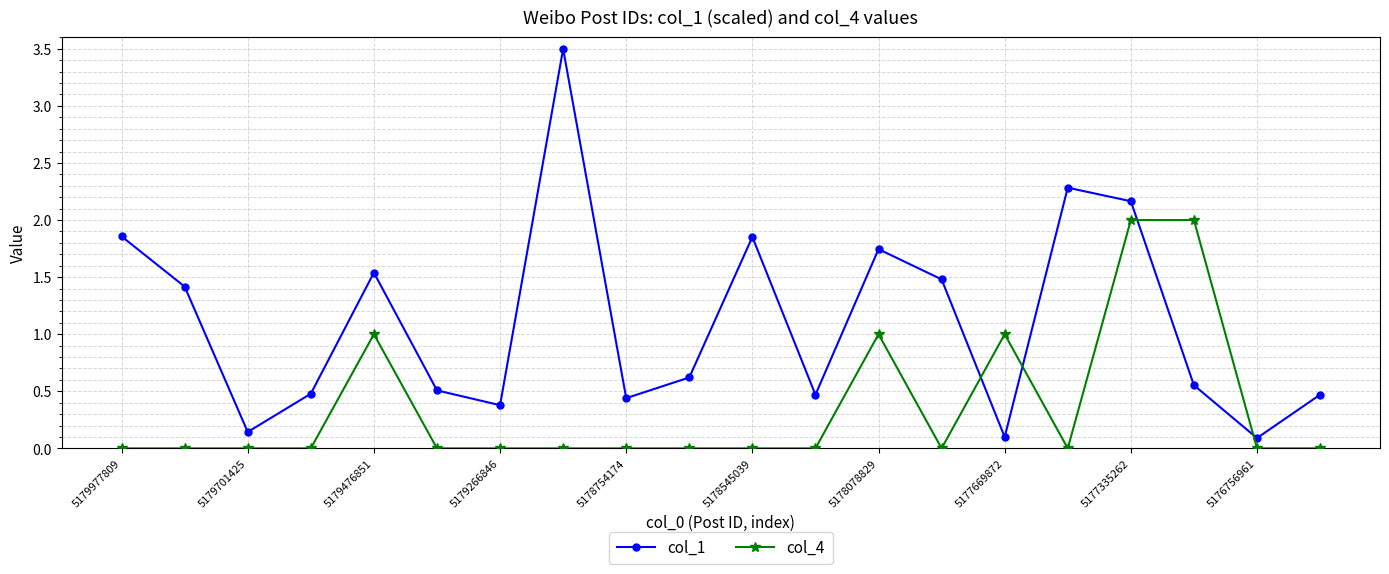

Which series has the largest total across all categories?

col_1